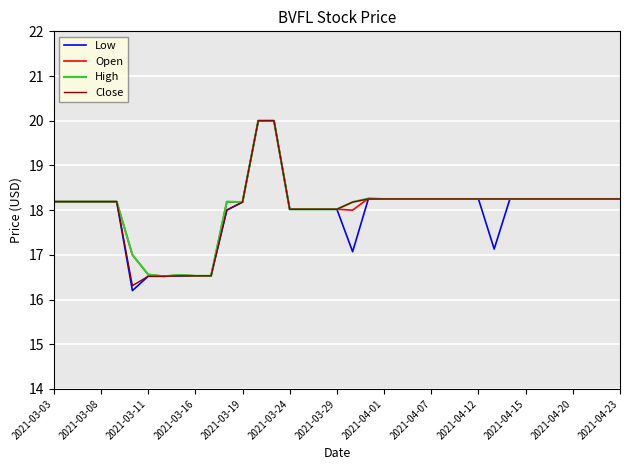

Which series has the widest spread of values?

Low